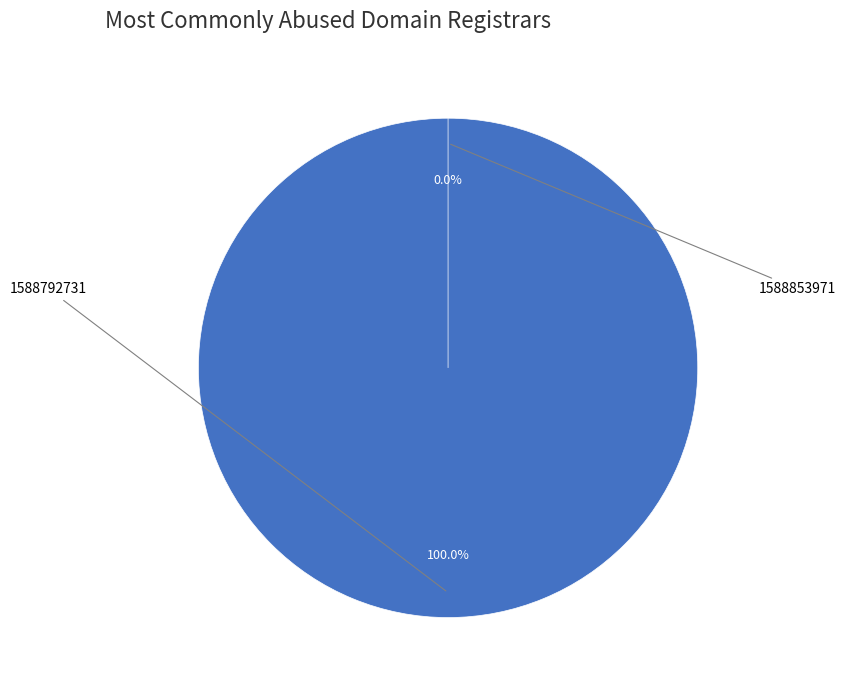

Which category has the smallest portion of the pie?

1588853971